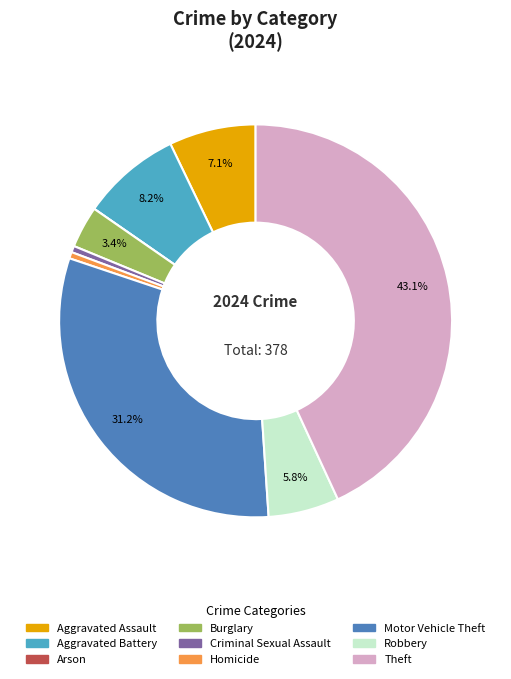

To the nearest percent, what is the difference between the largest and smallest slice percentages?

43%